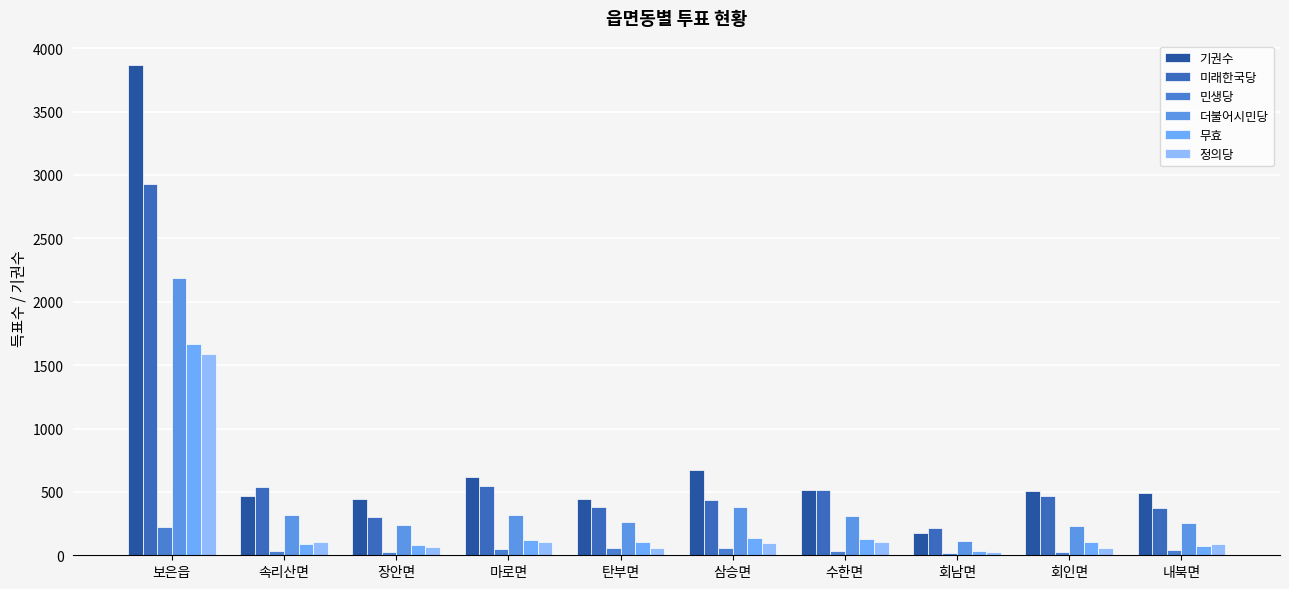

What is the highest value of the 기권수 series?

3866